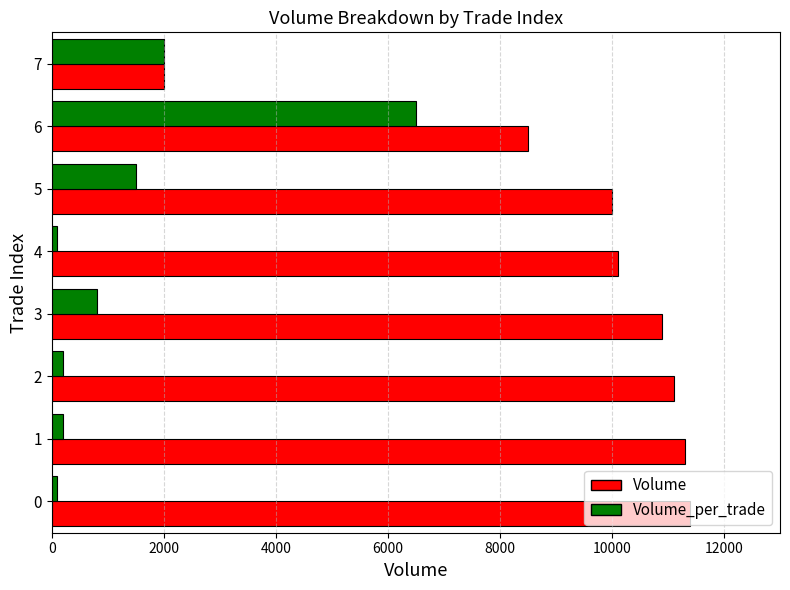

What is the difference between the maximum and minimum values in the Volume series?

9400